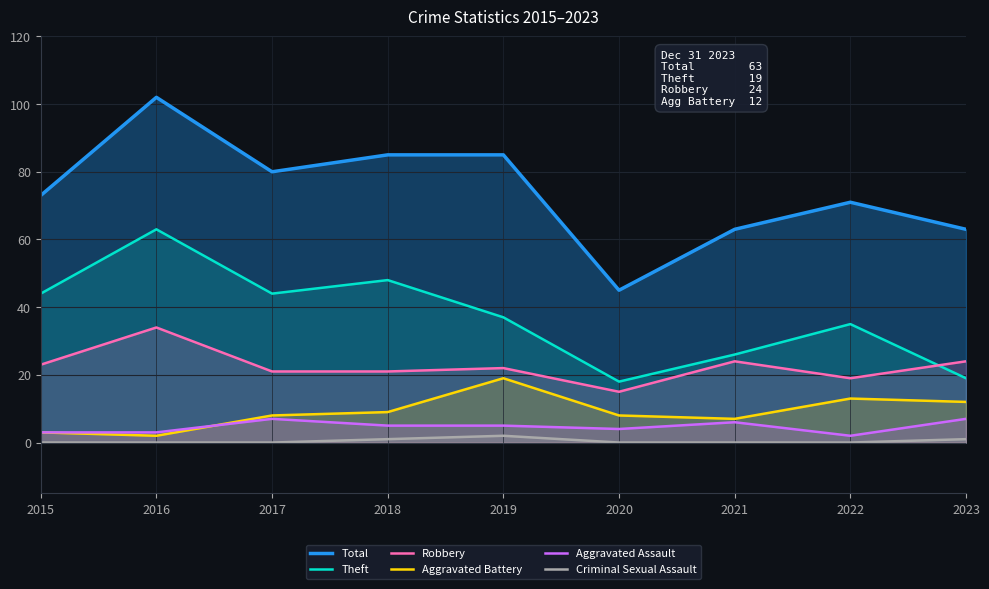

What are all the series names shown in the legend?

Total, Theft, Robbery, Aggravated Battery, Aggravated Assault, Criminal Sexual Assault